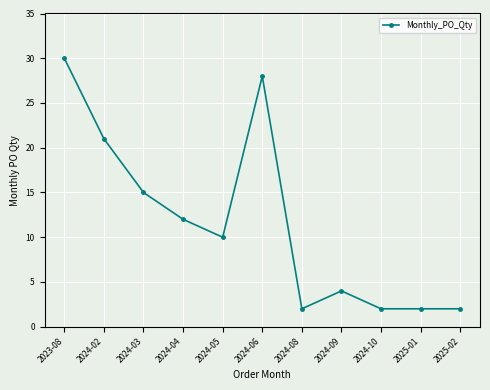

At which category does the chart reach its peak across all series?

2023-08